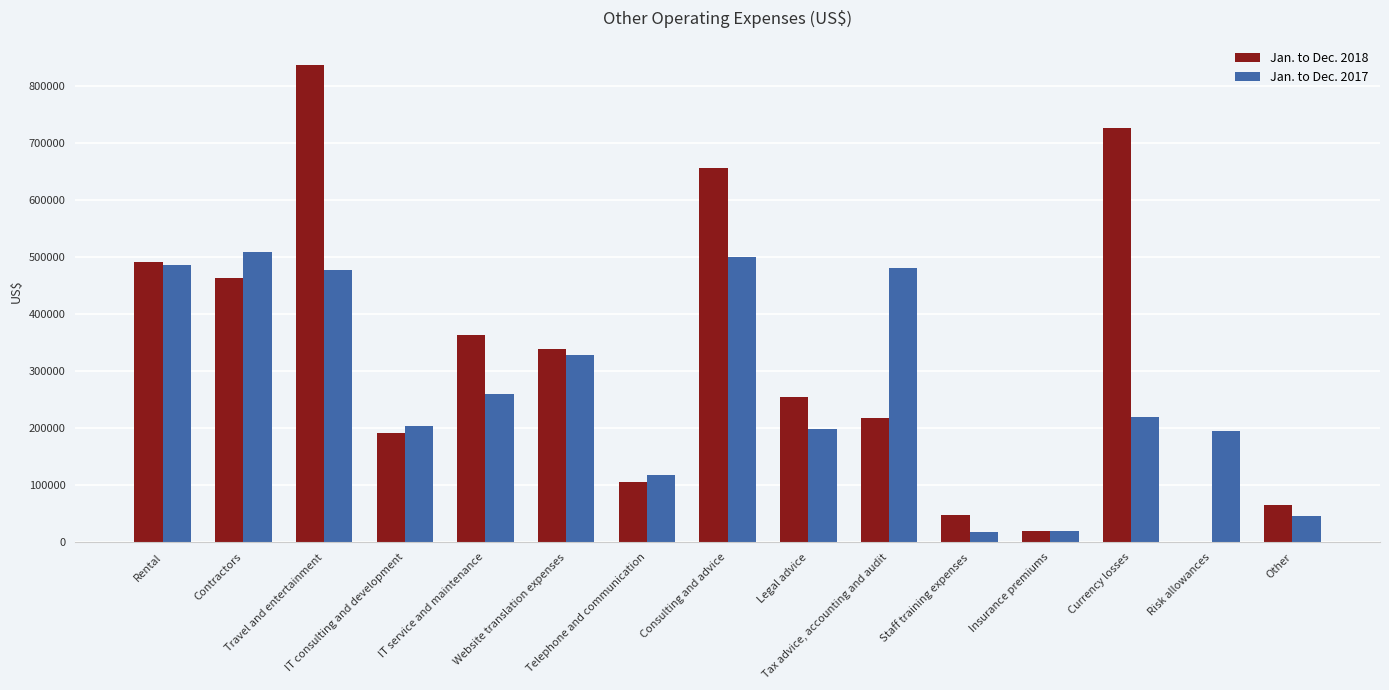

What is the maximum value shown in the chart?

836886